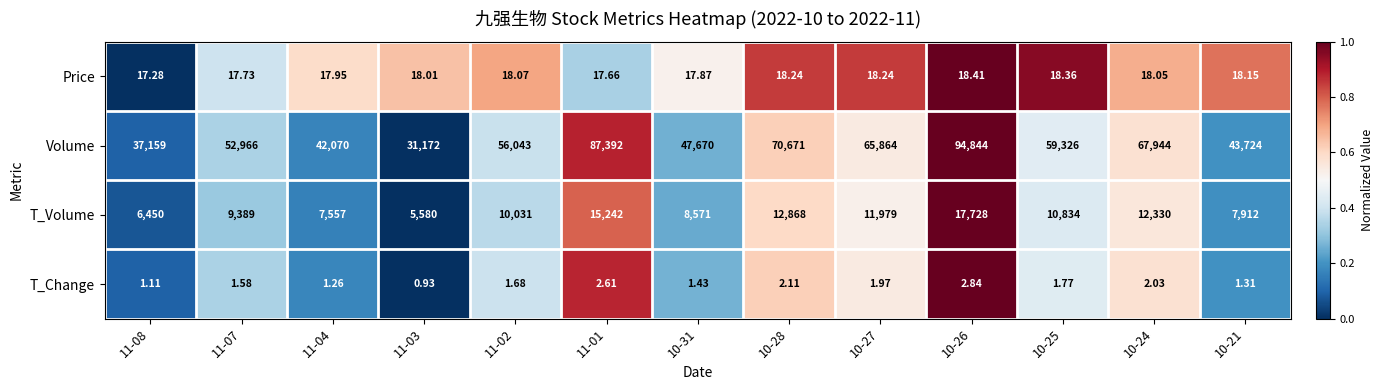

Which series has the largest total across all categories?

Volume